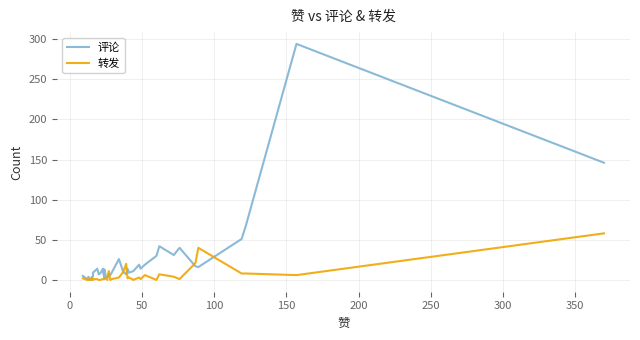

Rank the series at 350 from lowest to highest value.

转发, 评论